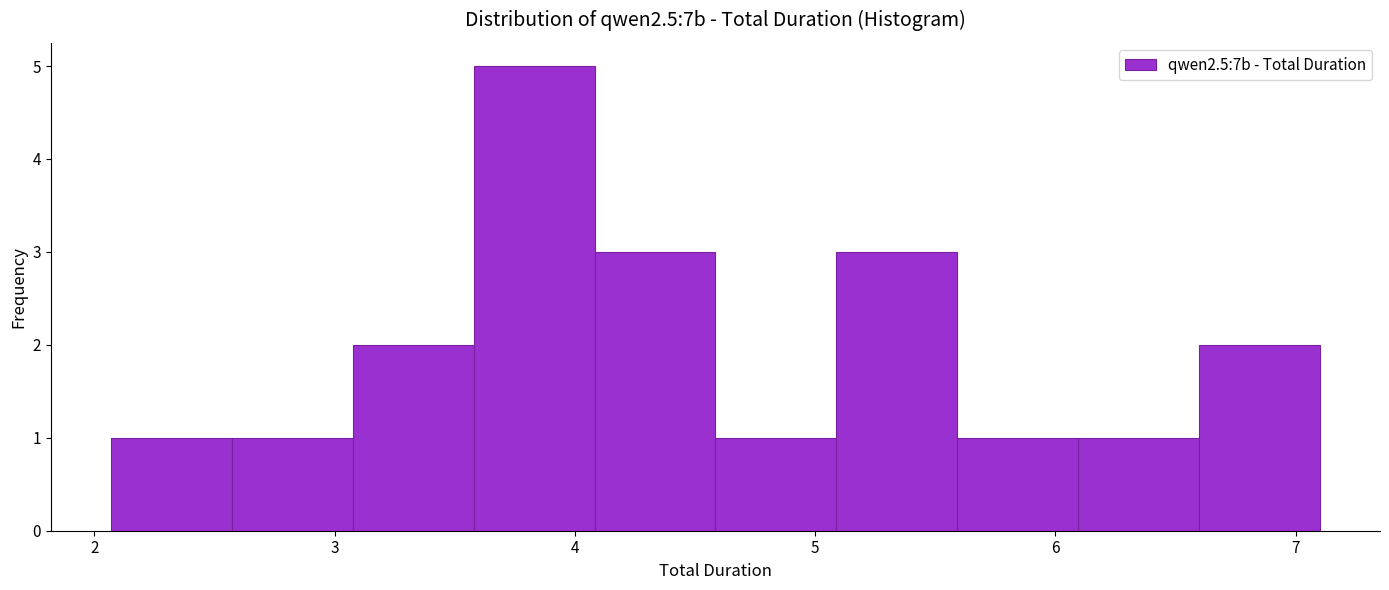

What is the height of the bar covering 3.6 to 4.1 on the x-axis? Neither the bar edges nor the heights are printed on the chart, so give them approximately, as read against the axes.

5